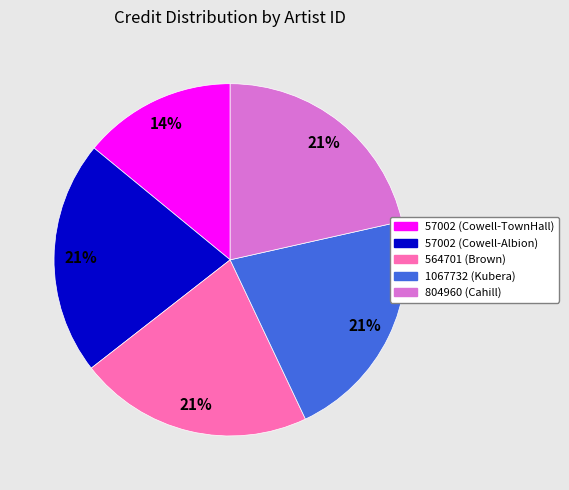

How many segments does this pie chart have?

5